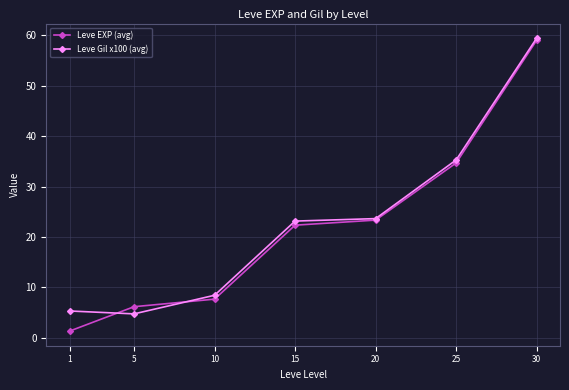

What is the sum of all Leve Gil x100 (avg) values?

159.9